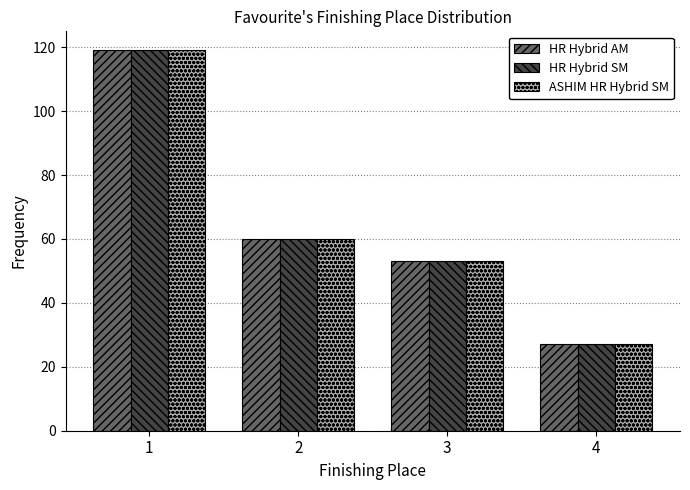

True or false: HR Hybrid SM has a value of 119 at 1.

True